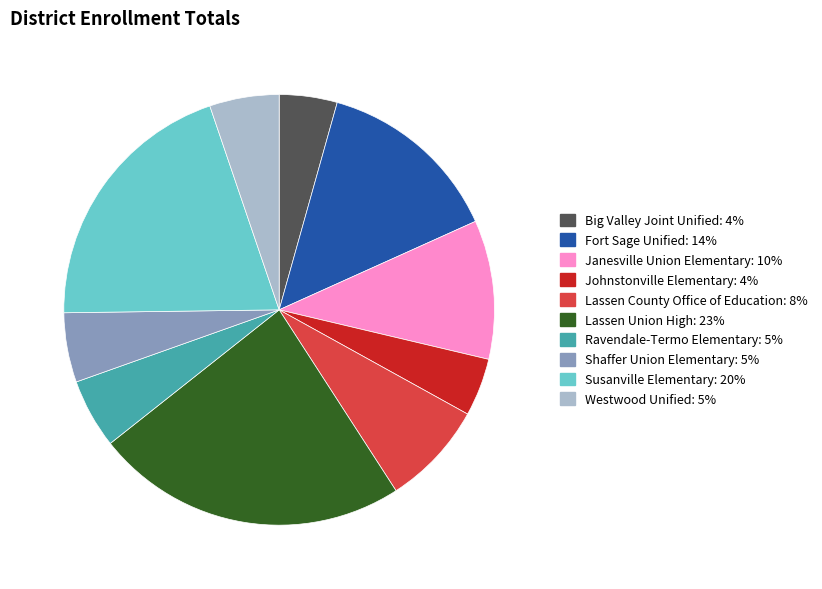

Between Westwood Unified and Fort Sage Unified, which is larger?

Fort Sage Unified